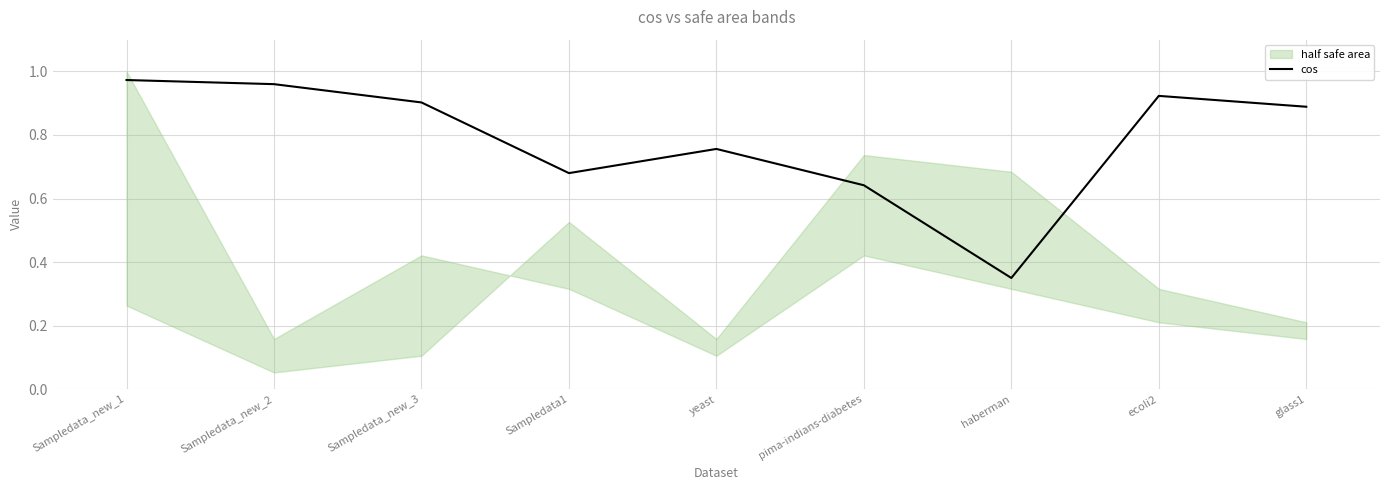

Where is cos nearest to the value 0?

haberman